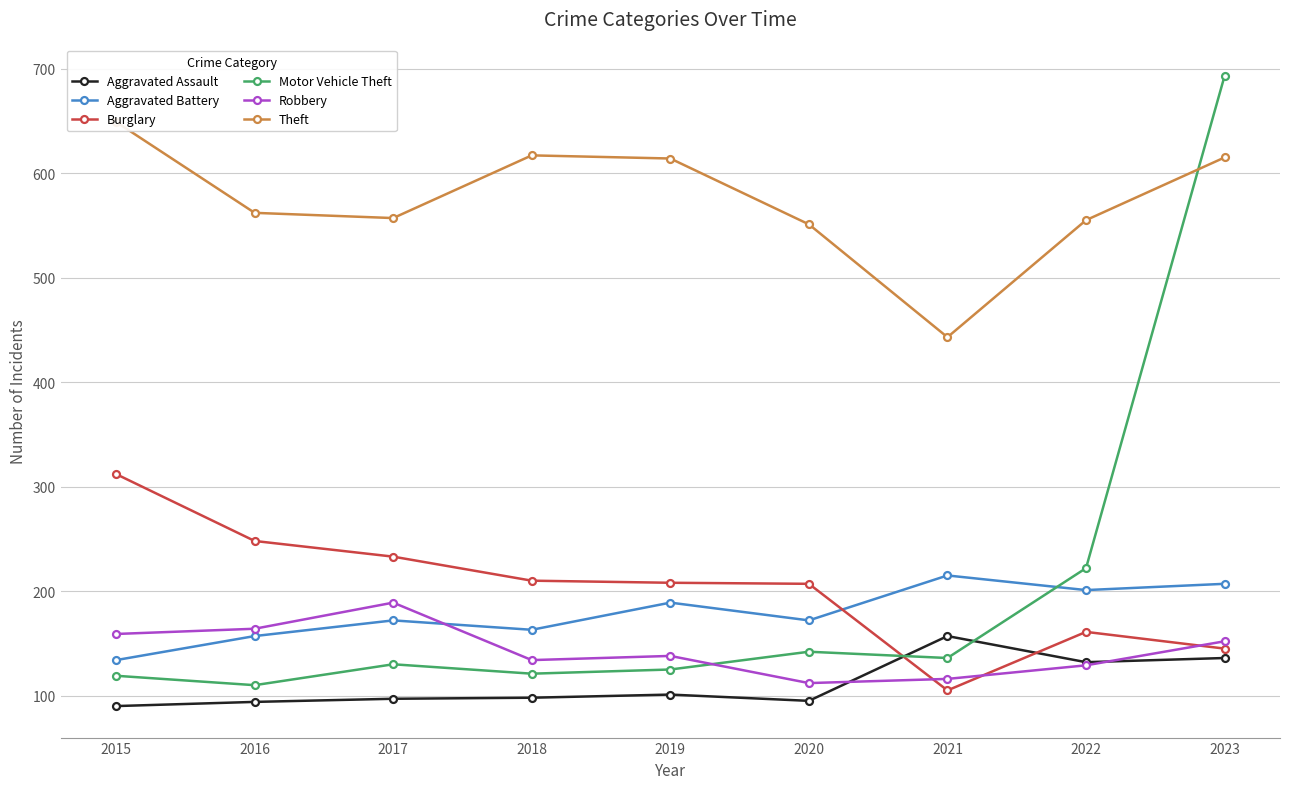

Which series changed the most between 2015 and 2017?

Theft